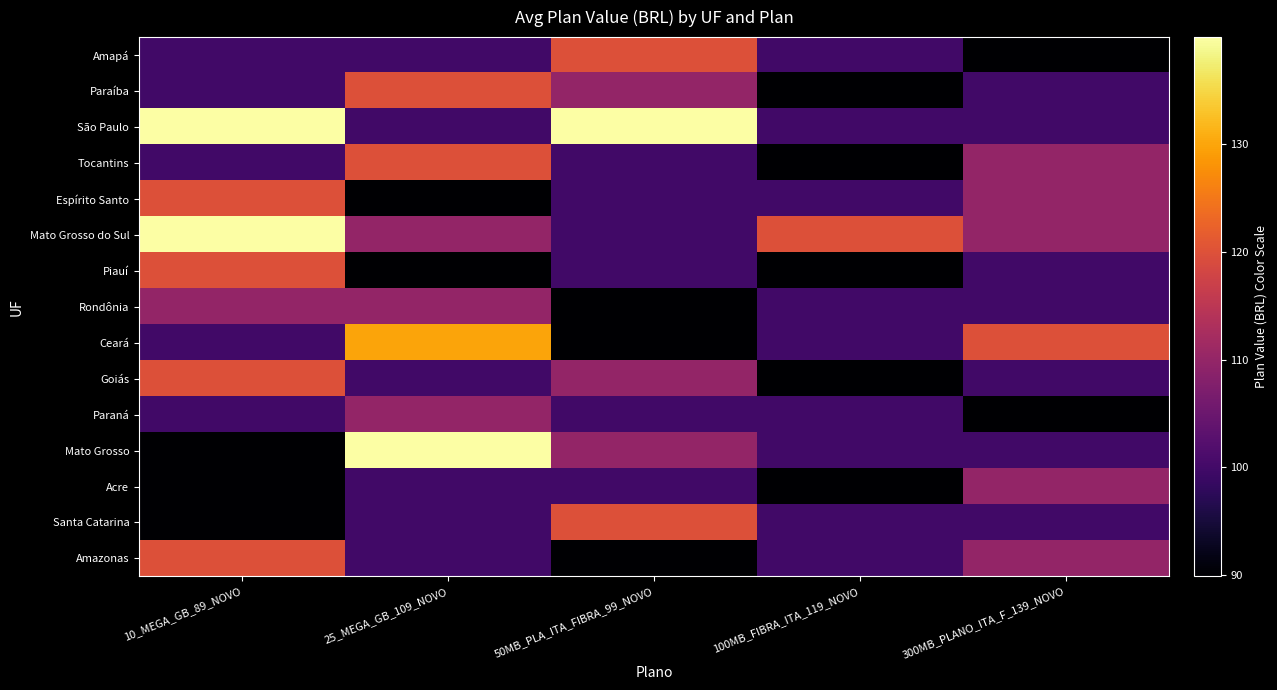

What is the minimum value shown in the chart?

89.9